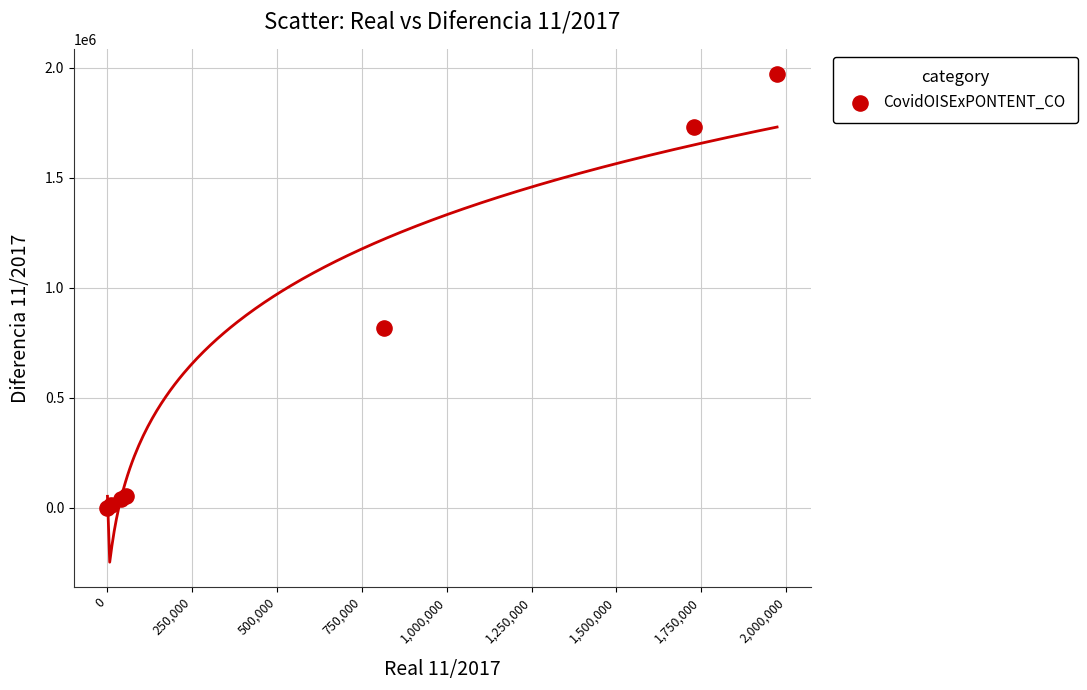

What Y value in the scatter plot is closest to 986792?

816242.2